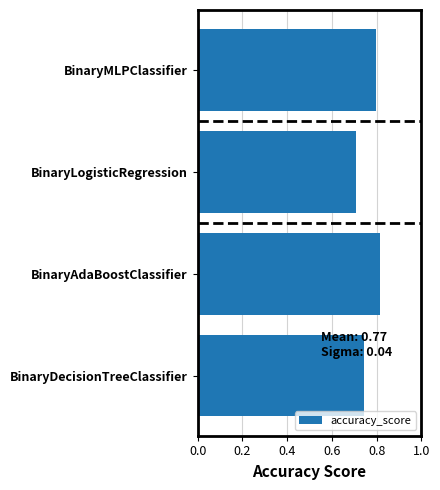

What is the change in value from BinaryDecisionTreeClassifier to BinaryAdaBoostClassifier?

+0.1